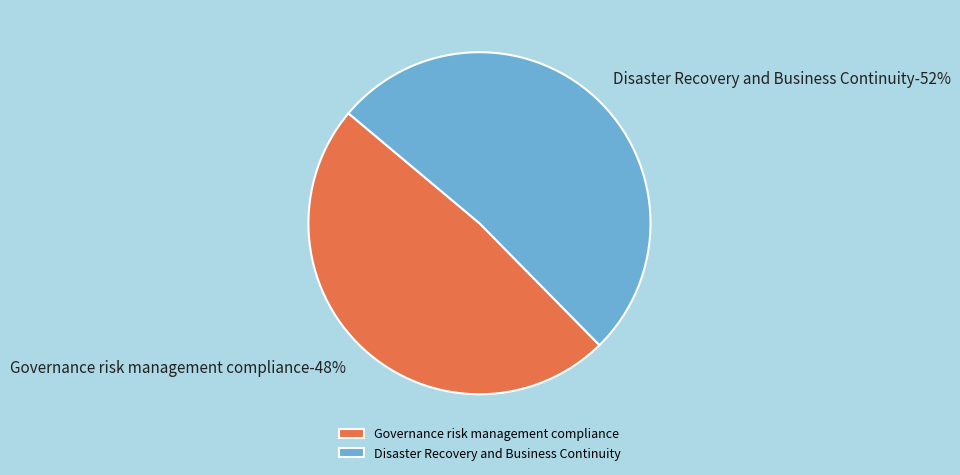

Is there a majority slice in this chart?

Yes